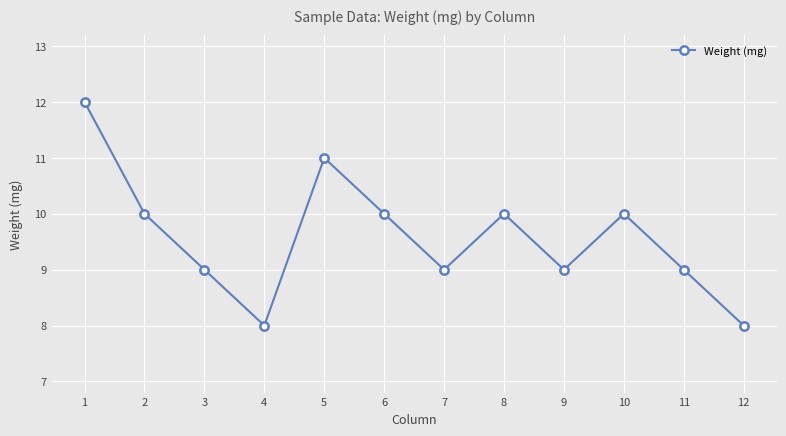

Does the chart display data point markers on the line(s)?

Yes